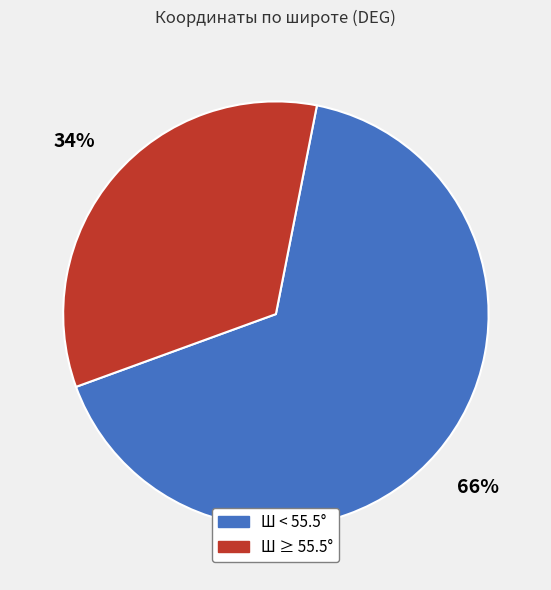

Which slice is the largest?

Ш < 55.5°